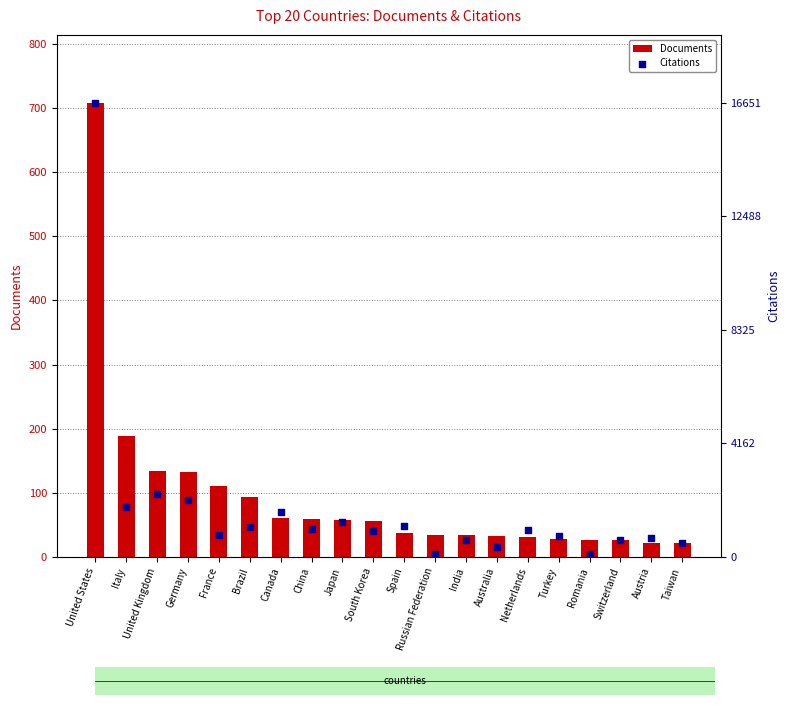

Which series has the largest total across all categories?

Citations